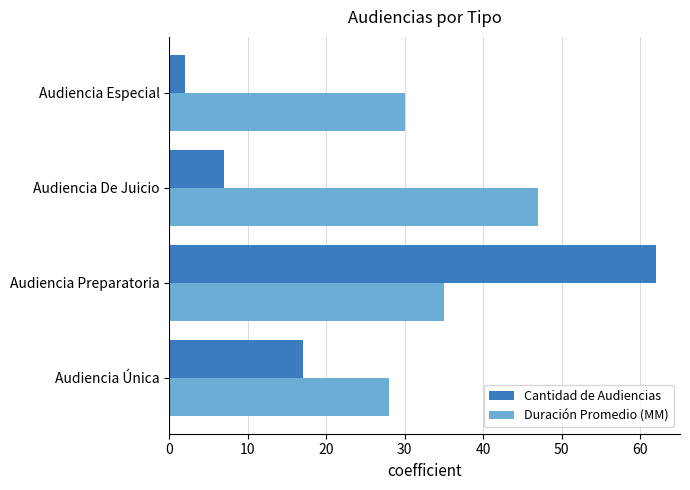

What is the average value of the Cantidad de Audiencias series?

22